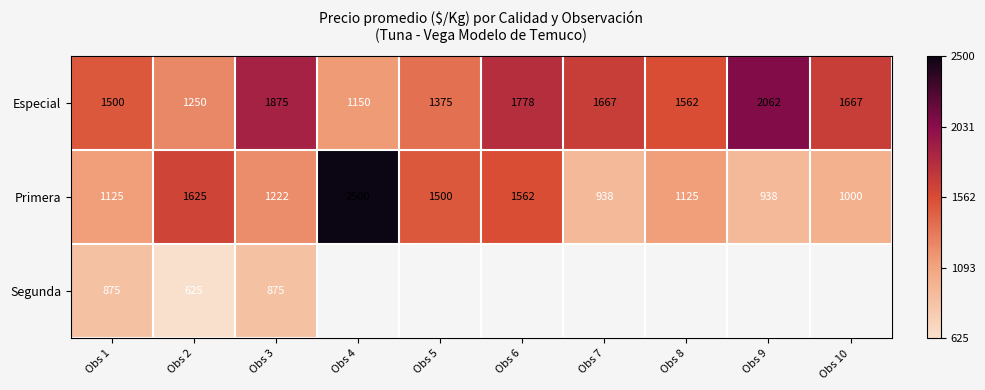

What is the spread (max minus min) of values at Obs 3?

1000